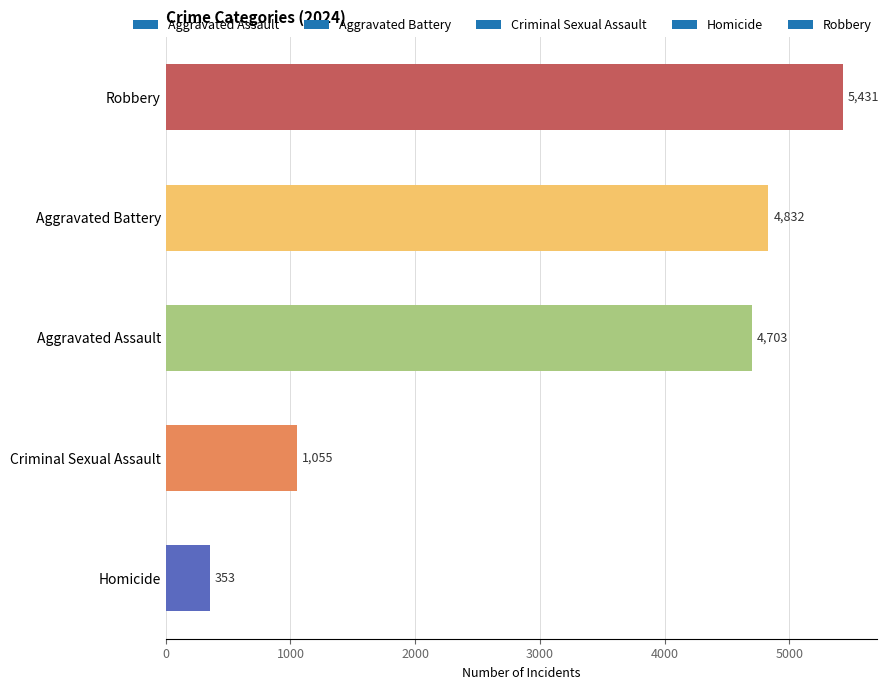

Rank the categories by value from lowest to highest.

Homicide, Criminal Sexual Assault, Aggravated Assault, Aggravated Battery, Robbery